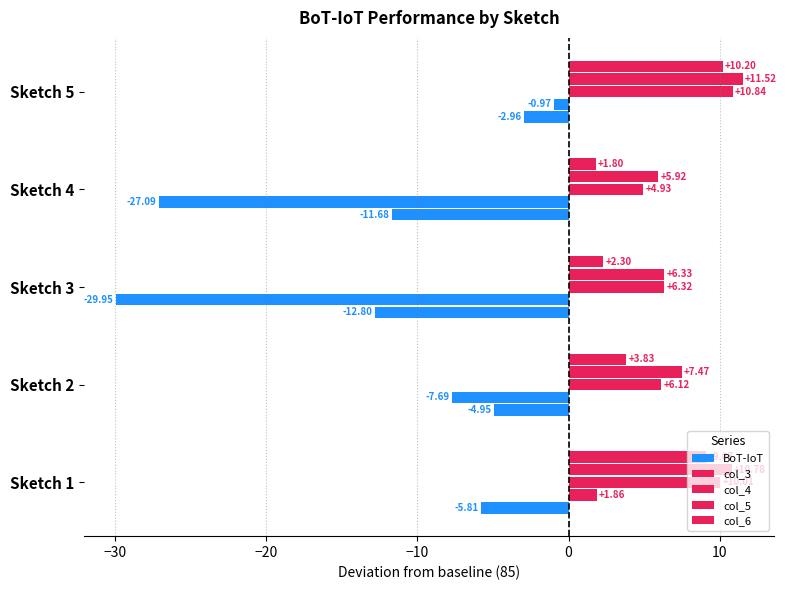

How many data points in col_5 are less than 7?

2